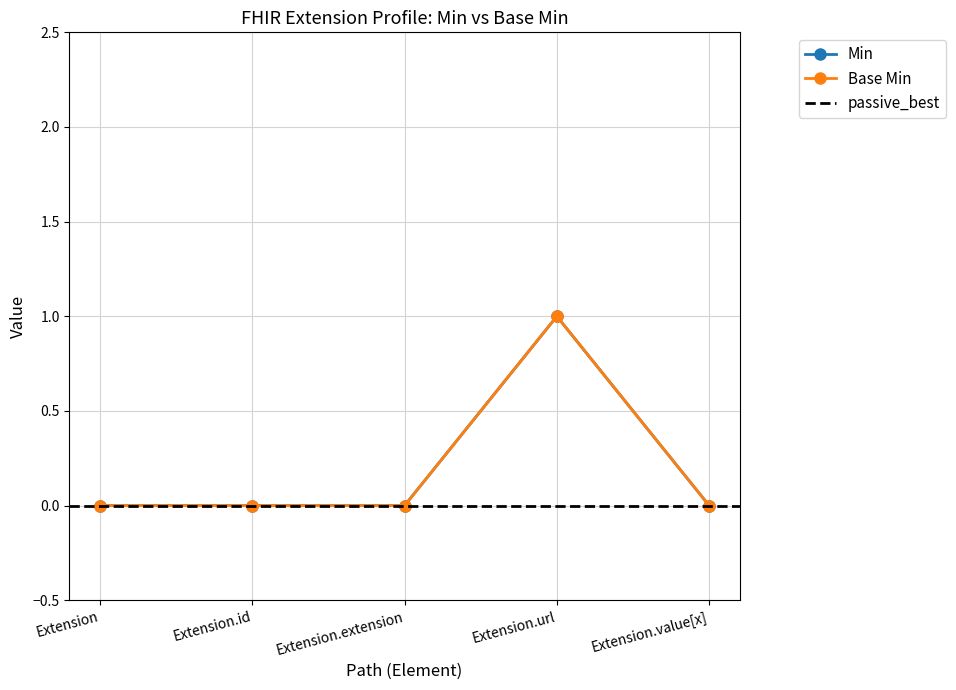

Where is Min nearest to the value 0?

Extension